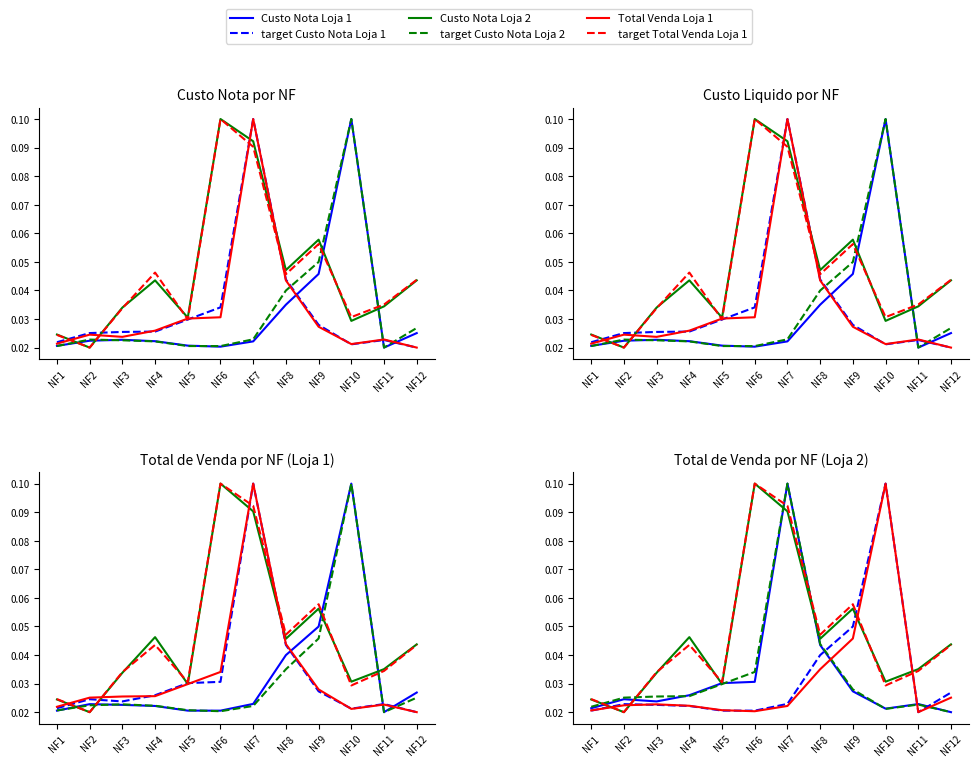

What is the sum of all target Total Venda Loja 1 values?

0.6